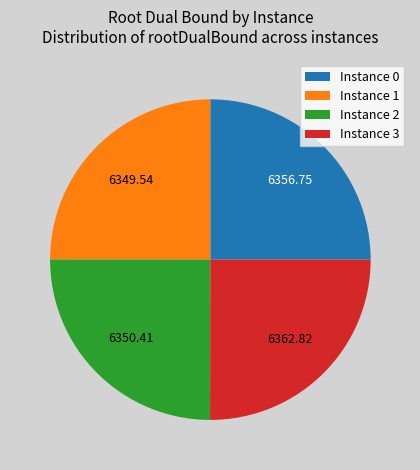

Is there a majority slice in this chart?

No